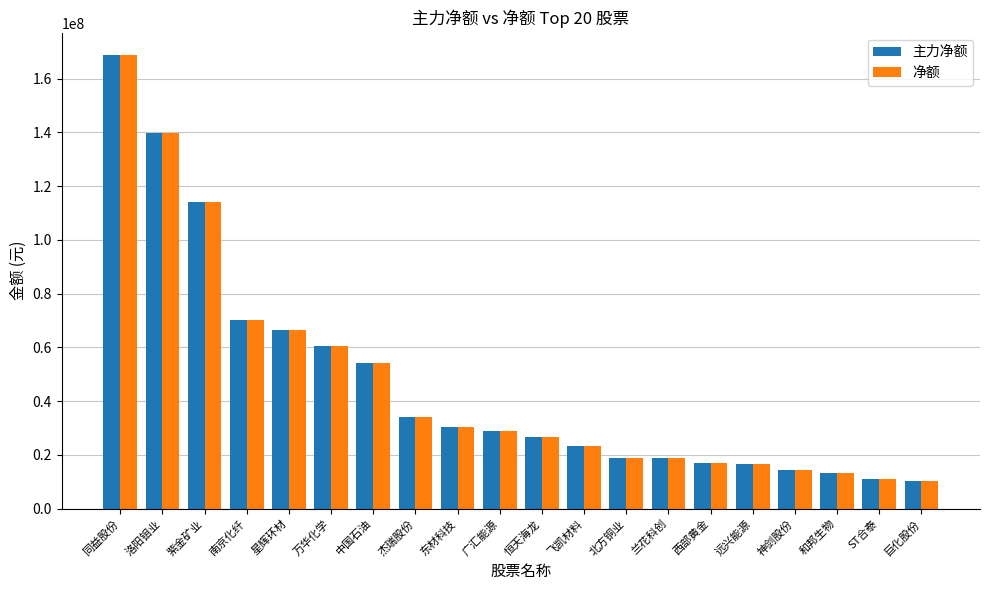

What is the total value across all series at 飞凯材料?

46553046